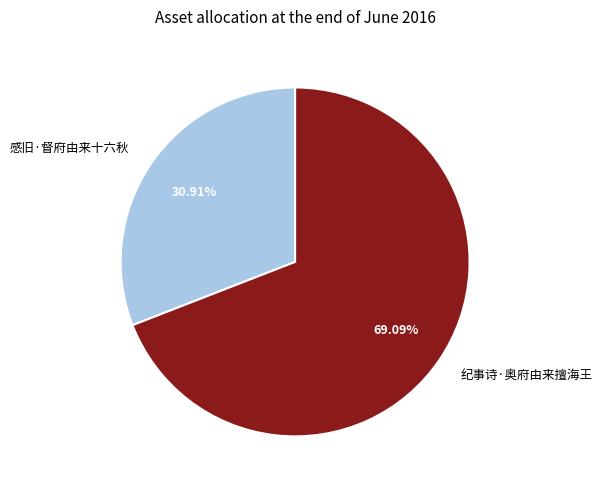

Is the sum of 感旧·督府由来十六秋 and 纪事诗·奥府由来擅海王 greater than half?

Yes